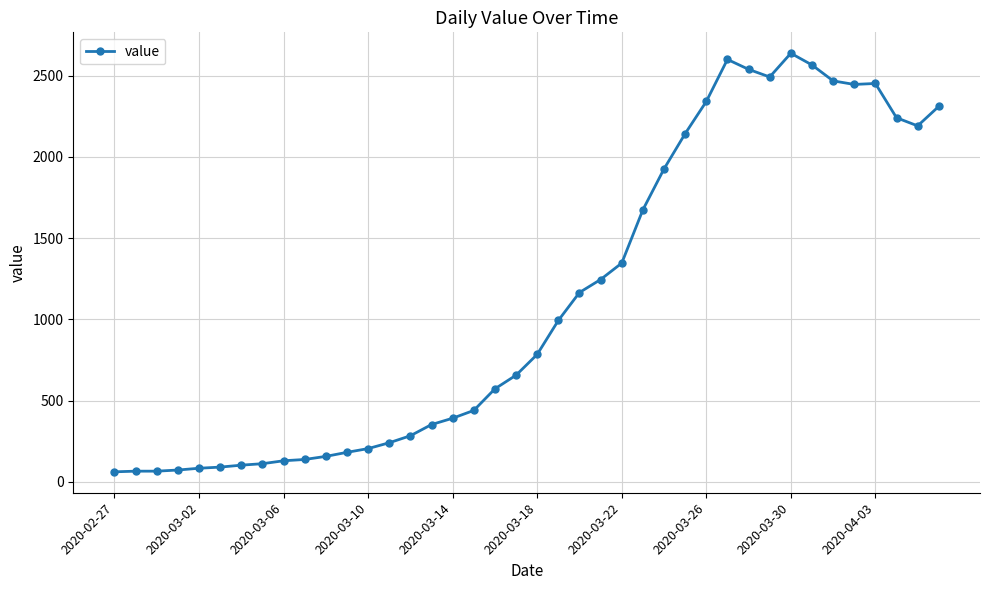

What is the difference between the second highest and second lowest values?

2535